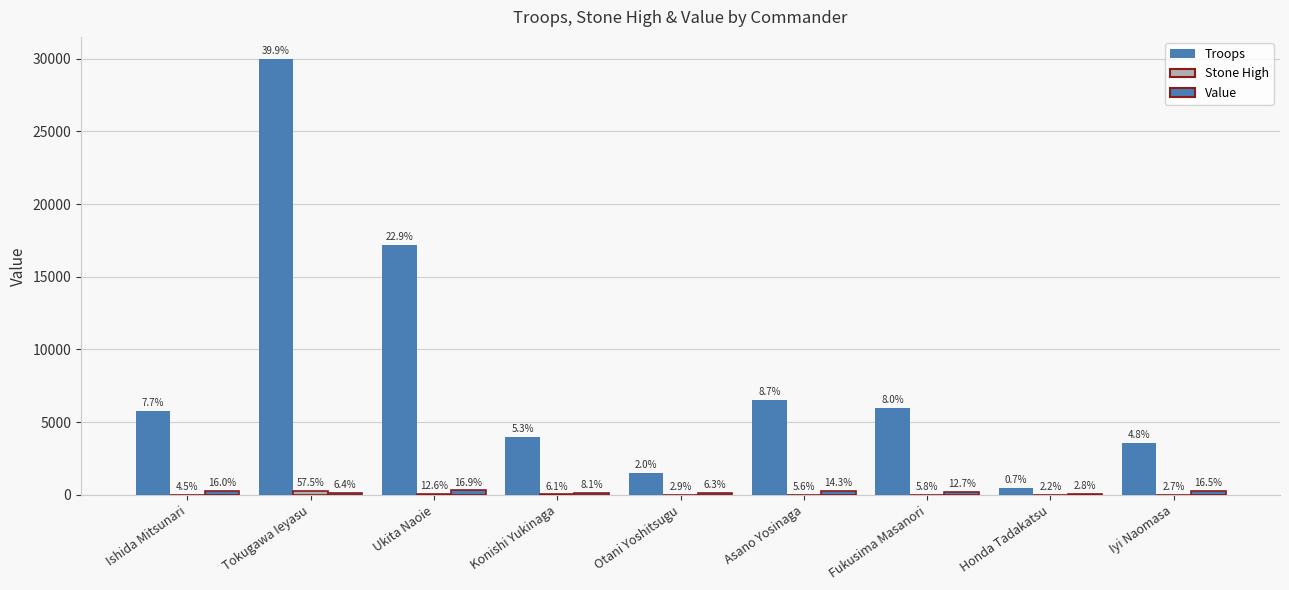

At how many categories does at least one series exceed 28636?

1